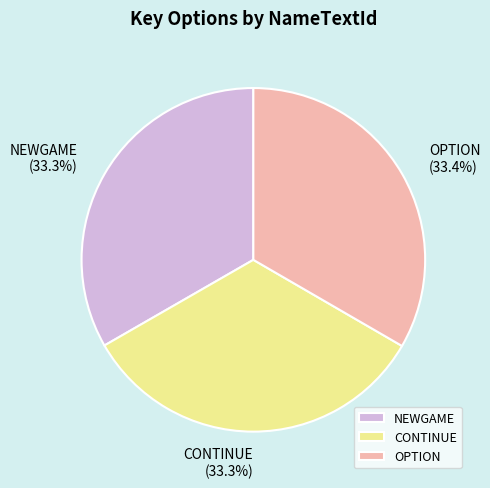

Approximately how many times larger is the value at OPTION compared to CONTINUE?

1.0